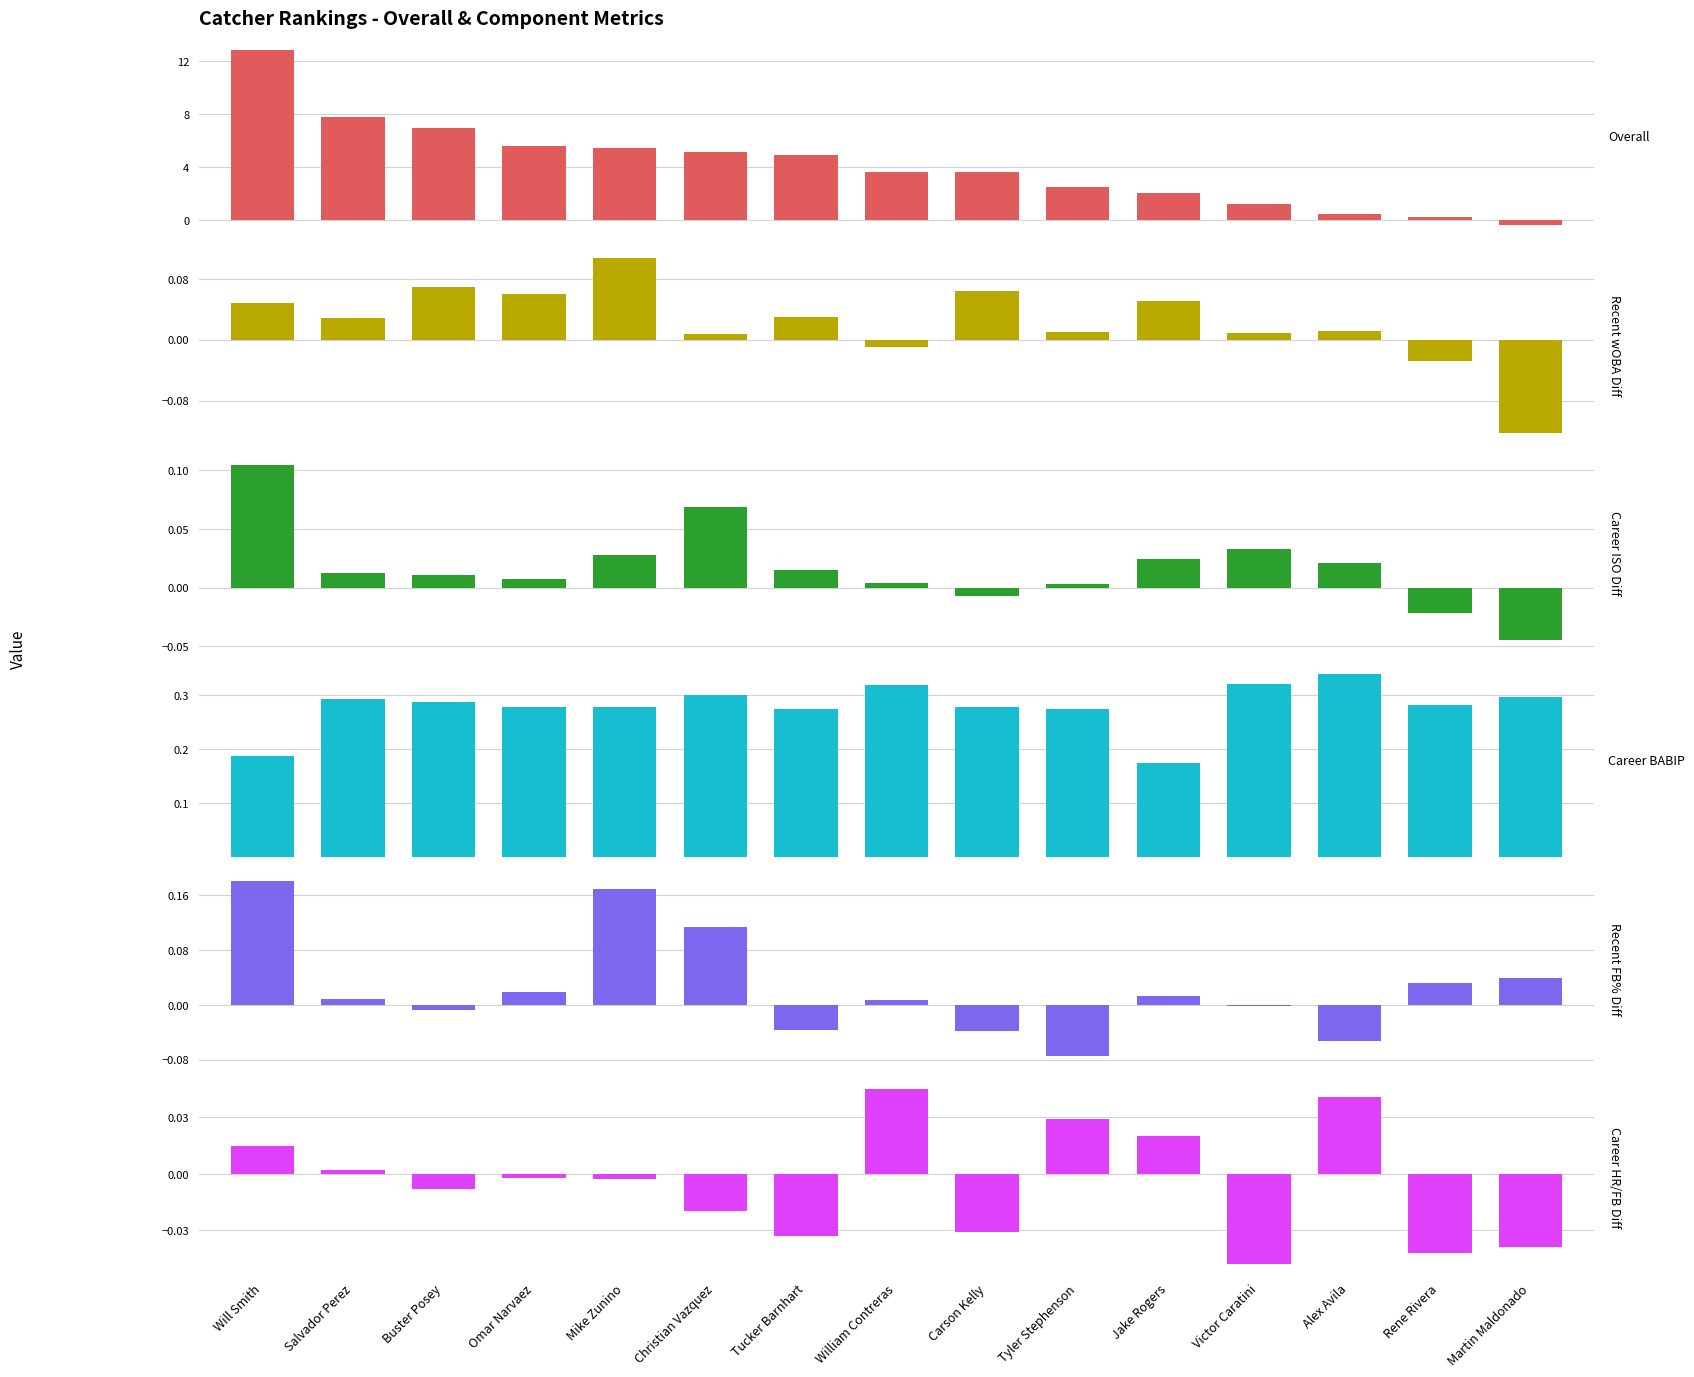

Is the value of Overall at Carson Kelly greater than the value of Career BABIP at Tucker Barnhart?

Yes